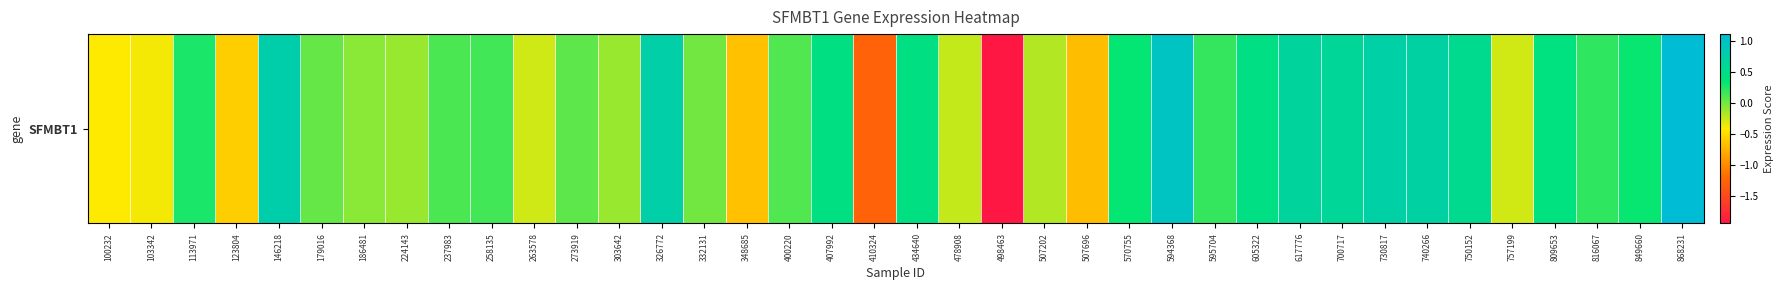

What is the maximum value shown in the chart?

1.1